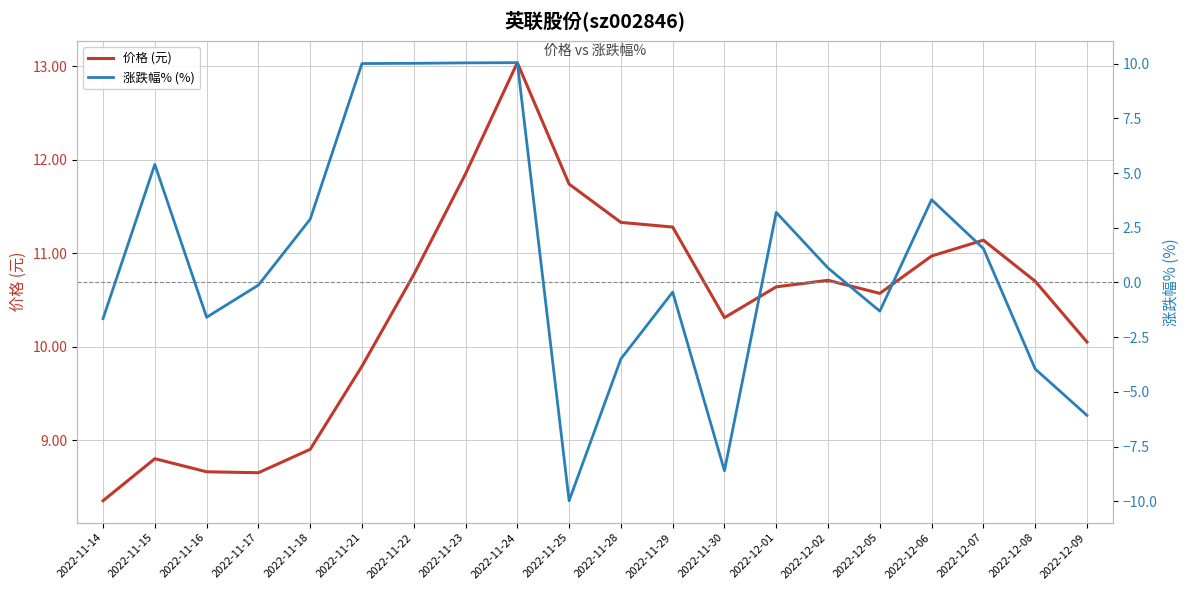

What are all the series names shown in the legend?

价格 (元), 涨跌幅% (%)